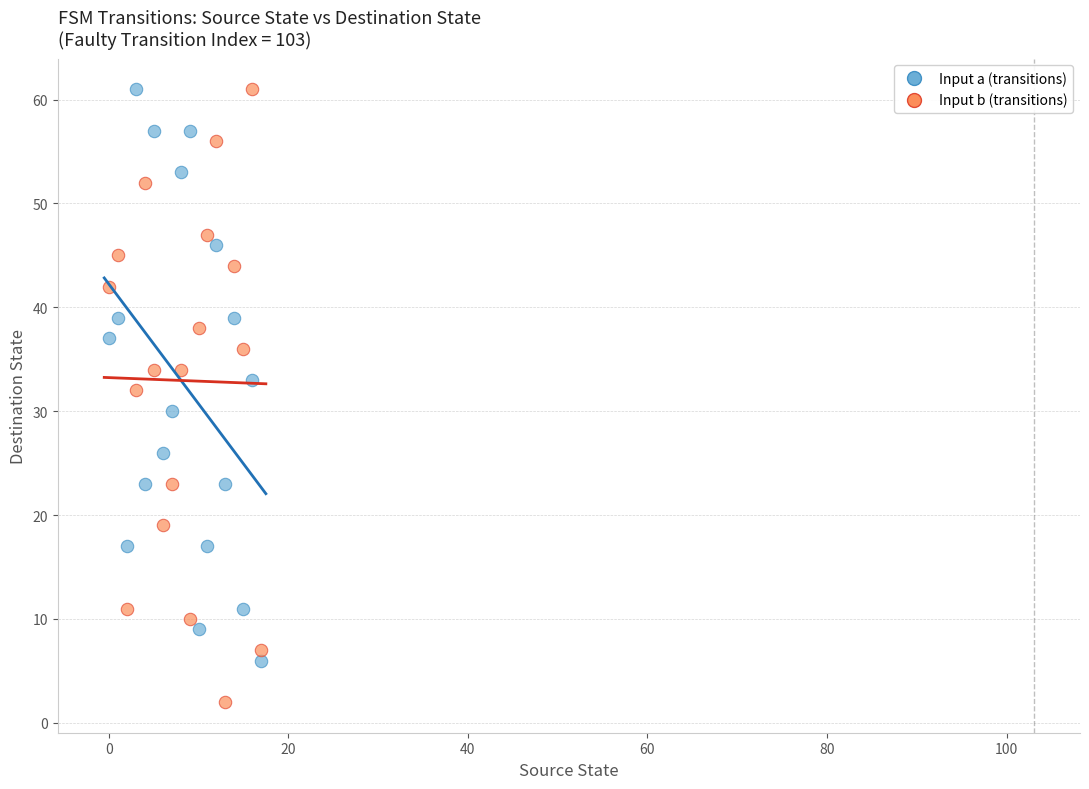

What are all the series names shown in the legend?

Input a (transitions), Input b (transitions)